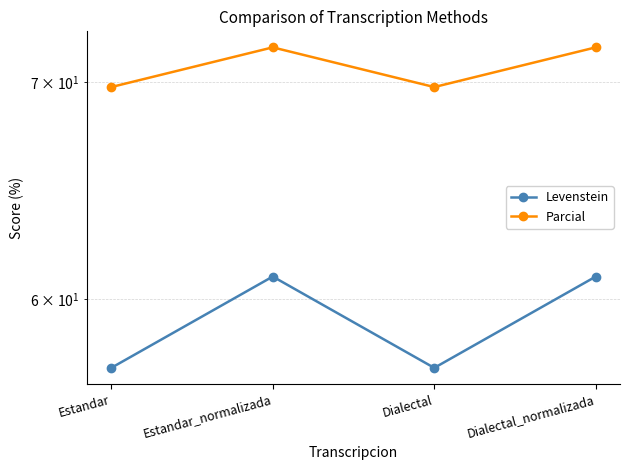

Which has a higher value, Estandar or Dialectal?

Estandar